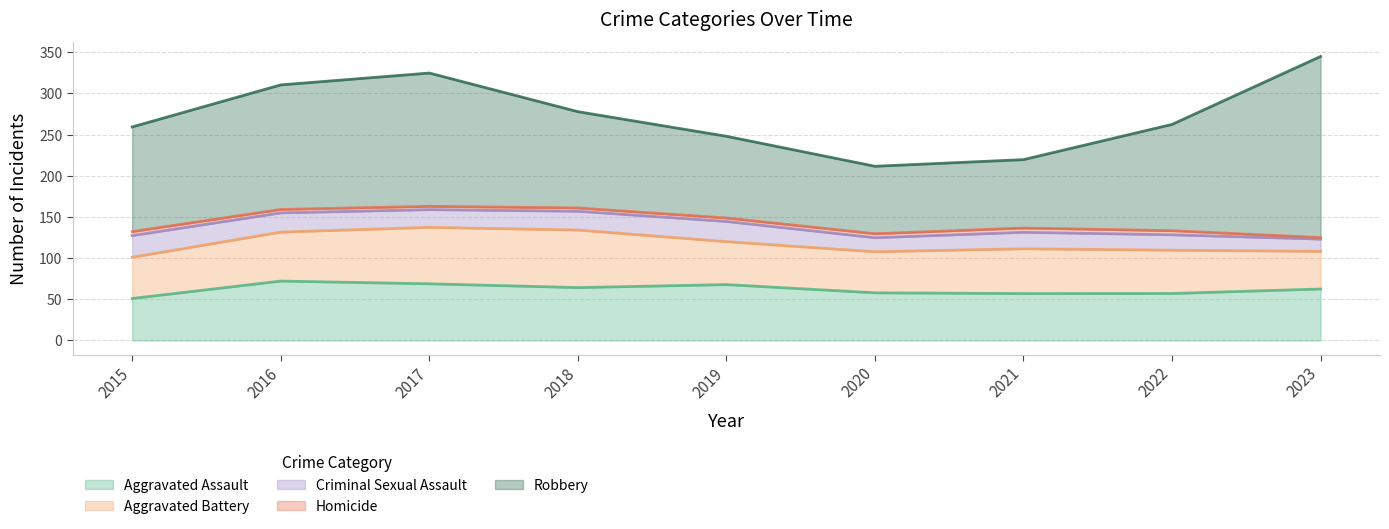

What is the sum of all Robbery values?

1171